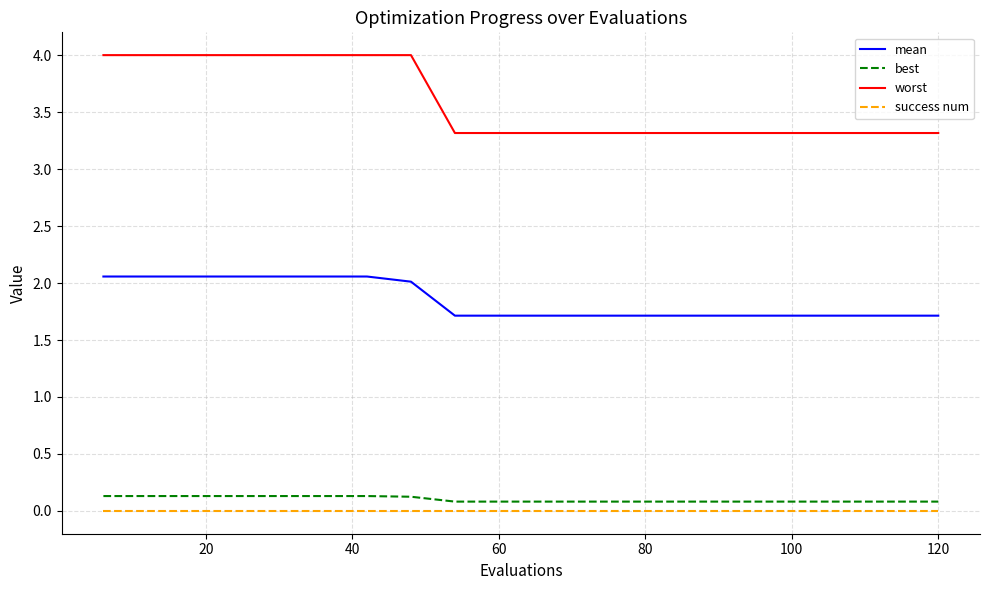

Count the number of categories in the chart.

20